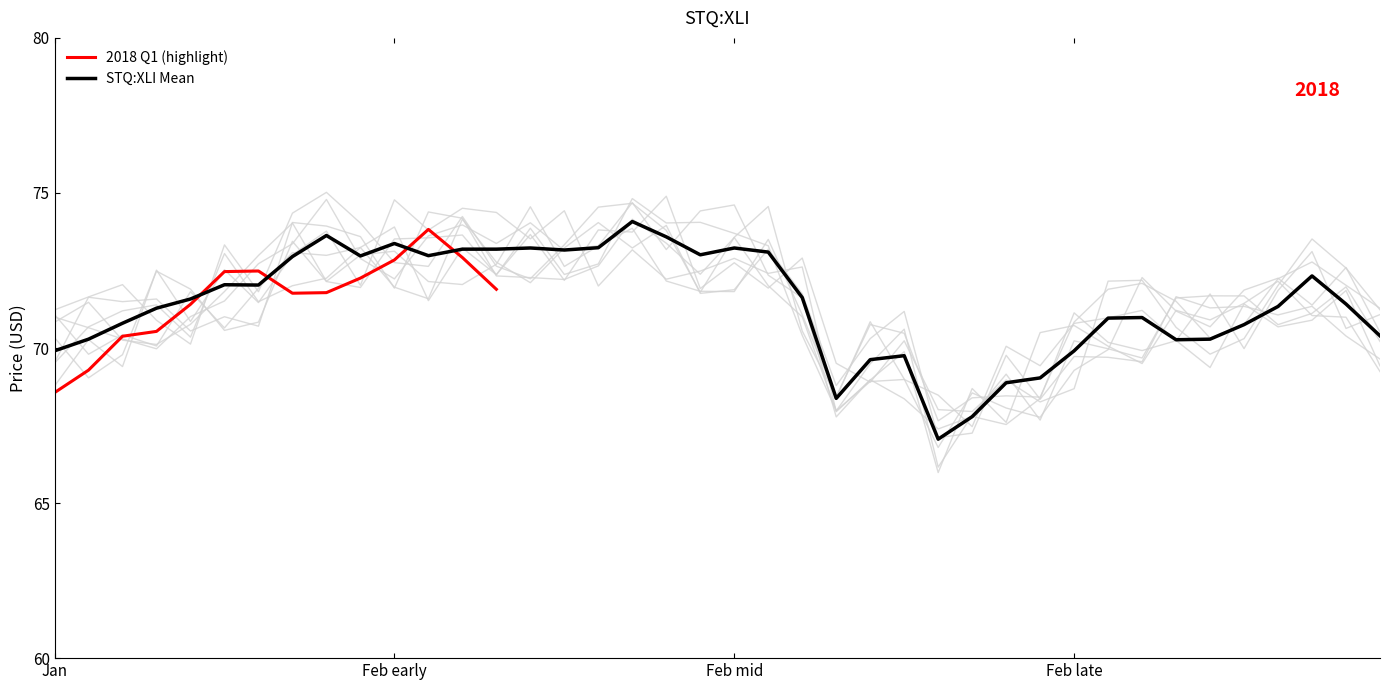

Which category has the lowest value in the 2018 Q1 (highlight) series?

Jan